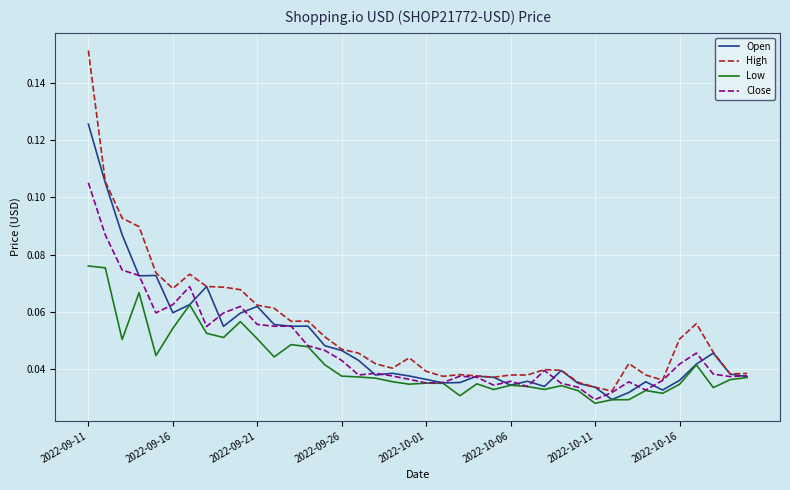

Rank the series by their maximum value, from highest to lowest.

High, Open, Close, Low